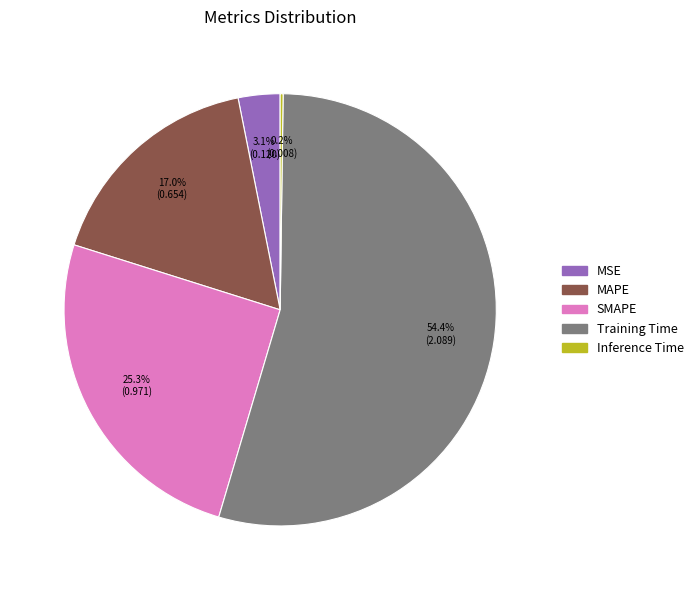

Which category has the biggest portion of the pie?

Training Time